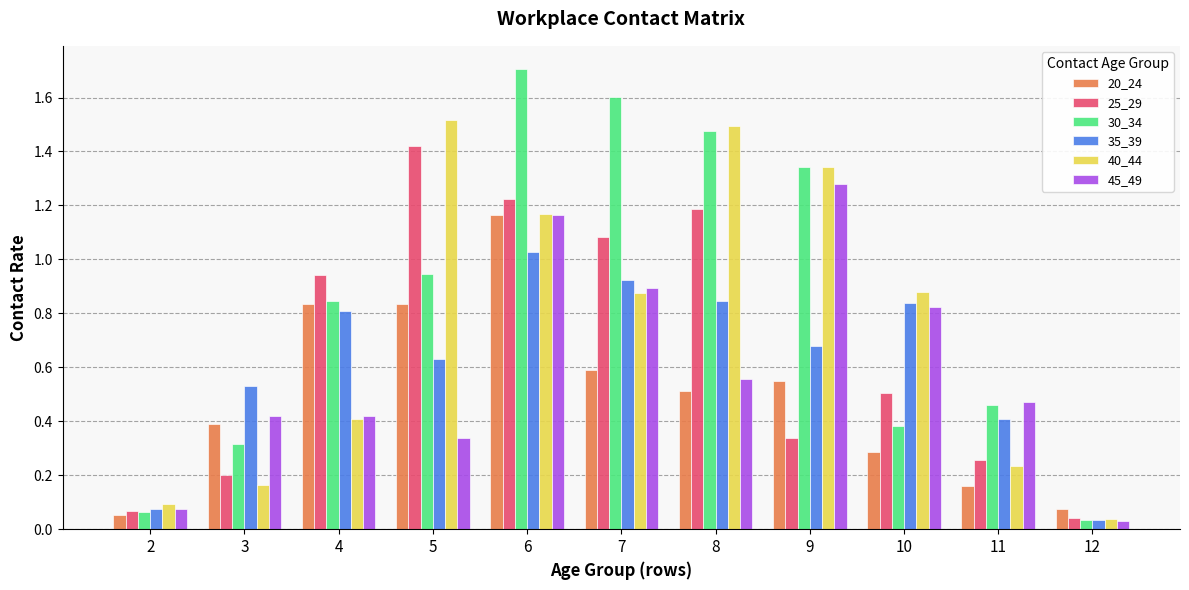

The 20_24 series shows 0.8 at 7. True or false?

False